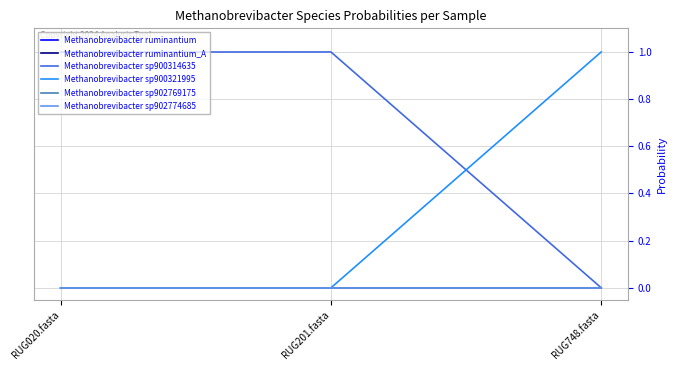

Reading left to right, transcribe all the data shown in this chart.

Methanobrevibacter ruminantium: RUG020.fasta=0.0	RUG201.fasta=0.0	RUG748.fasta=0.0
Methanobrevibacter ruminantium_A: RUG020.fasta=0.0	RUG201.fasta=0.0	RUG748.fasta=0.0
Methanobrevibacter sp900314635: RUG020.fasta=1.0	RUG201.fasta=1.0	RUG748.fasta=0.0
Methanobrevibacter sp900321995: RUG020.fasta=0.0	RUG201.fasta=0.0	RUG748.fasta=1.0
Methanobrevibacter sp902769175: RUG020.fasta=0.0	RUG201.fasta=0.0	RUG748.fasta=0.0
Methanobrevibacter sp902774685: RUG020.fasta=0.0	RUG201.fasta=0.0	RUG748.fasta=0.0